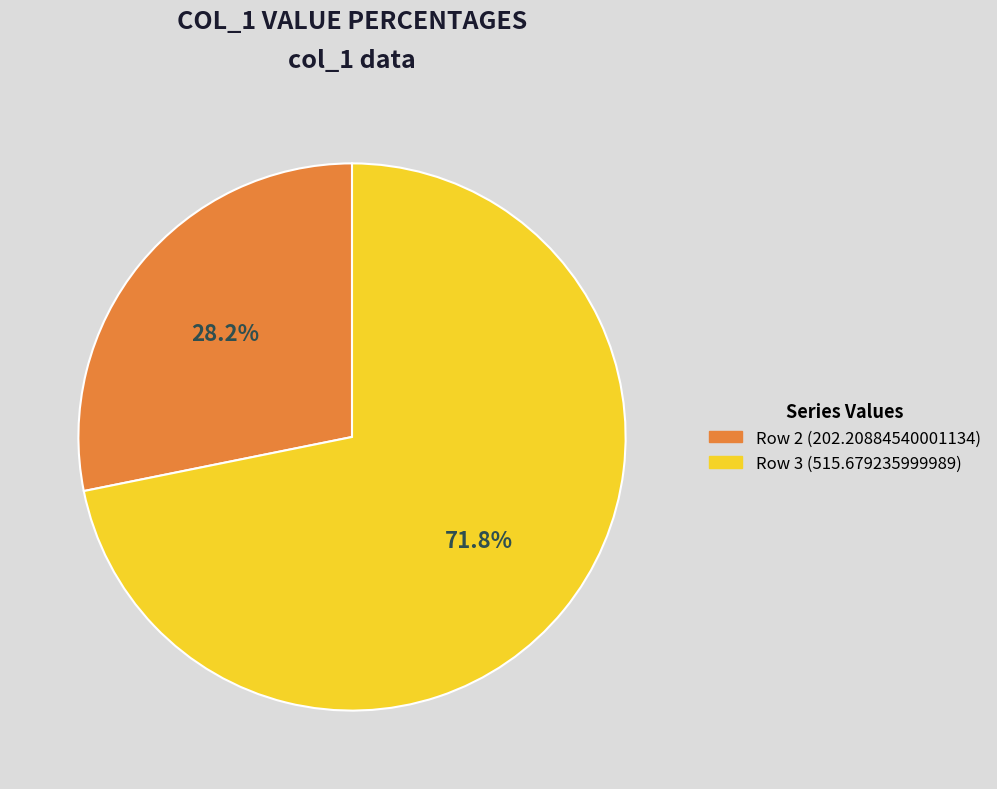

How many slices are in this pie chart?

2